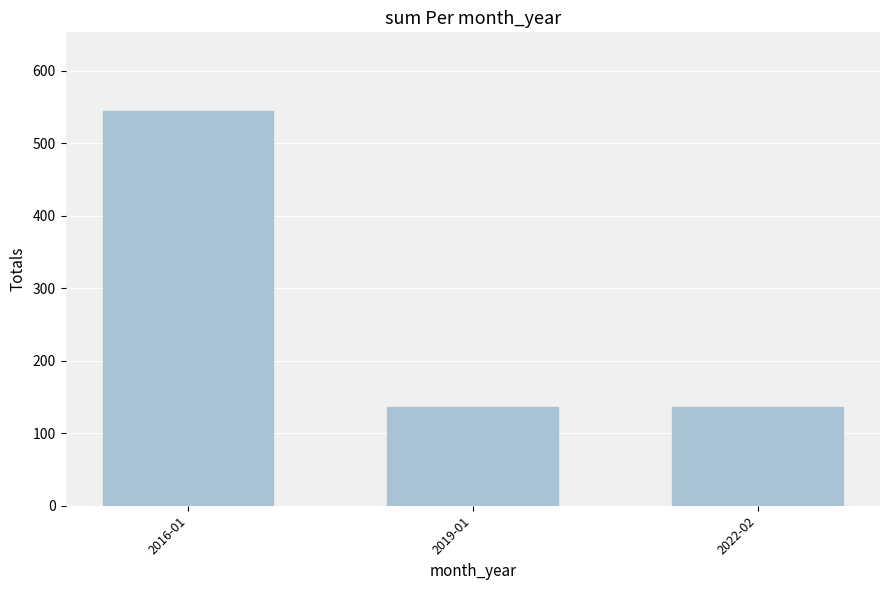

What is the sum of all values?

816